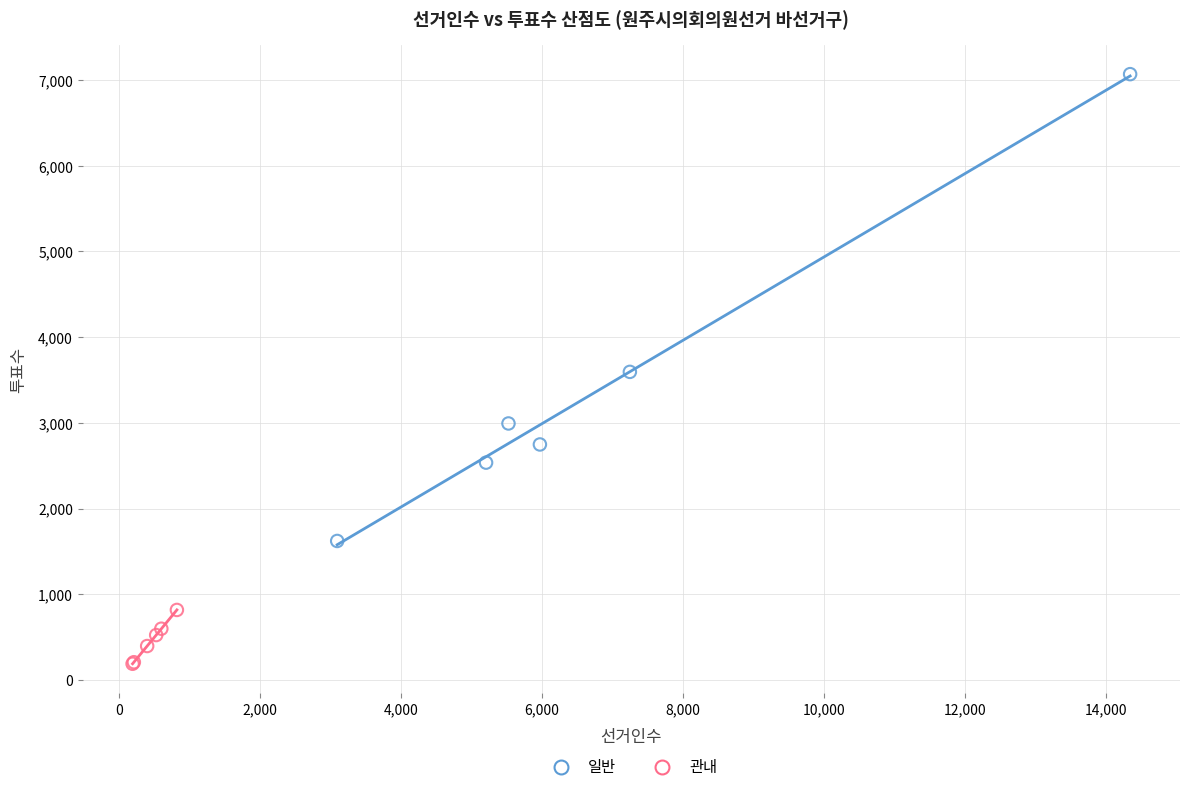

Which series reaches the maximum Y coordinate?

일반